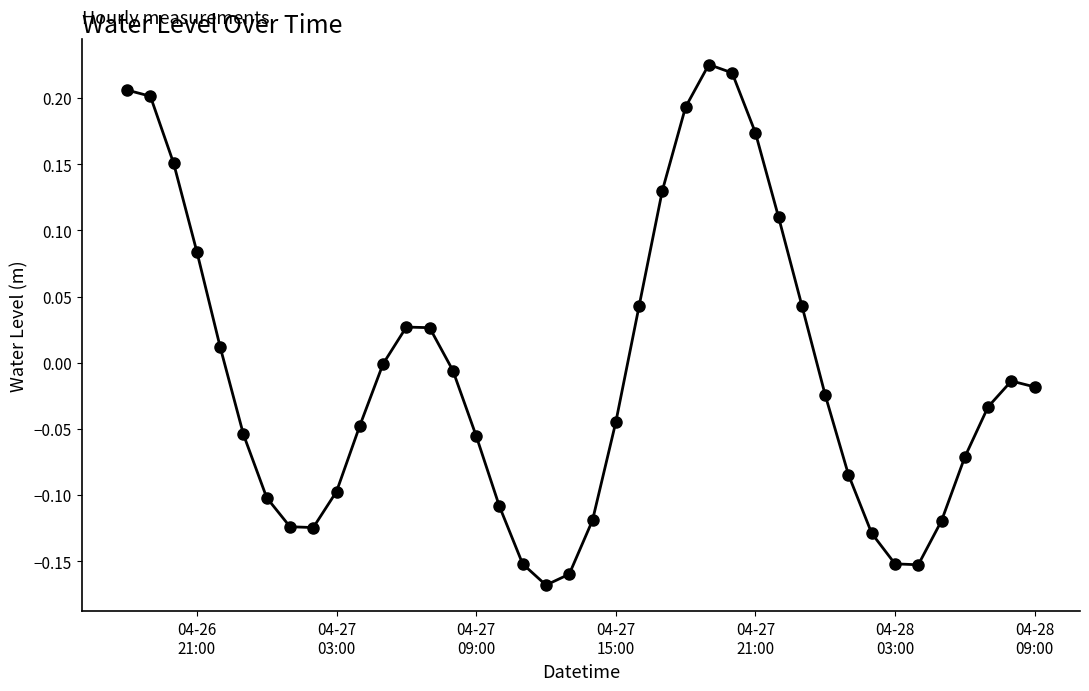

True or false: there are more than 1 points higher than both neighbors.

True